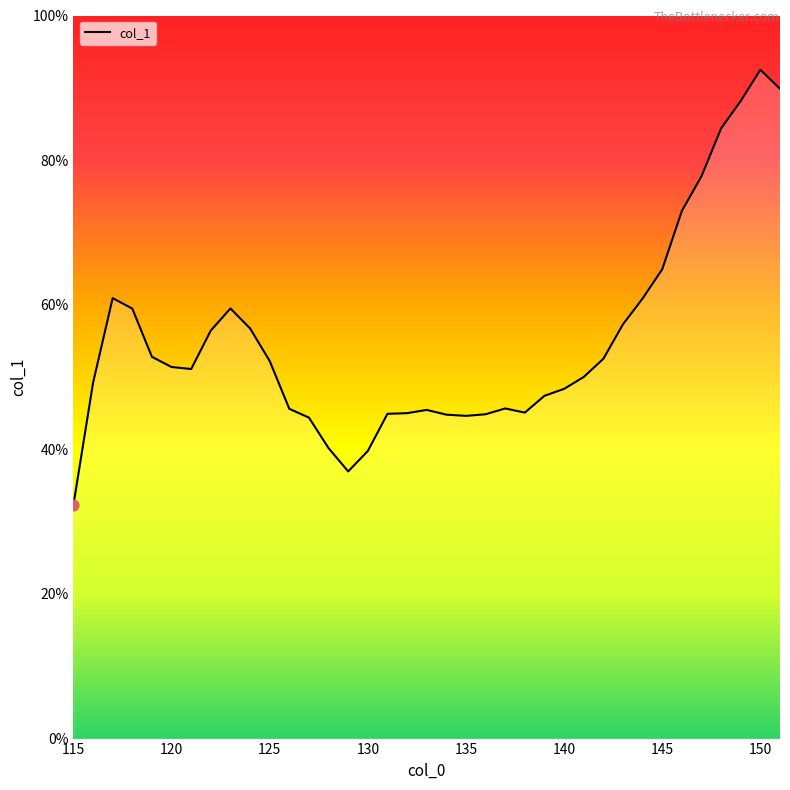

What is the difference between the maximum and minimum values?

60.2